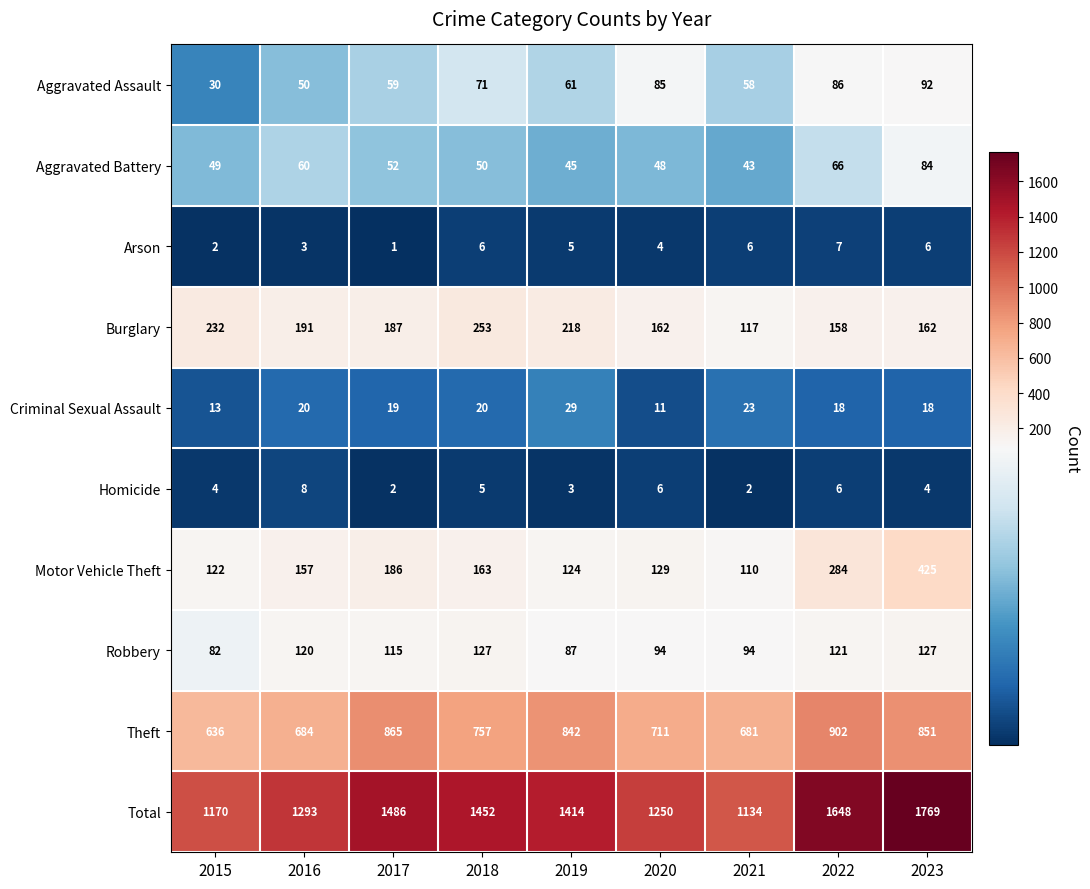

Which series has the largest range (max minus min)?

Total